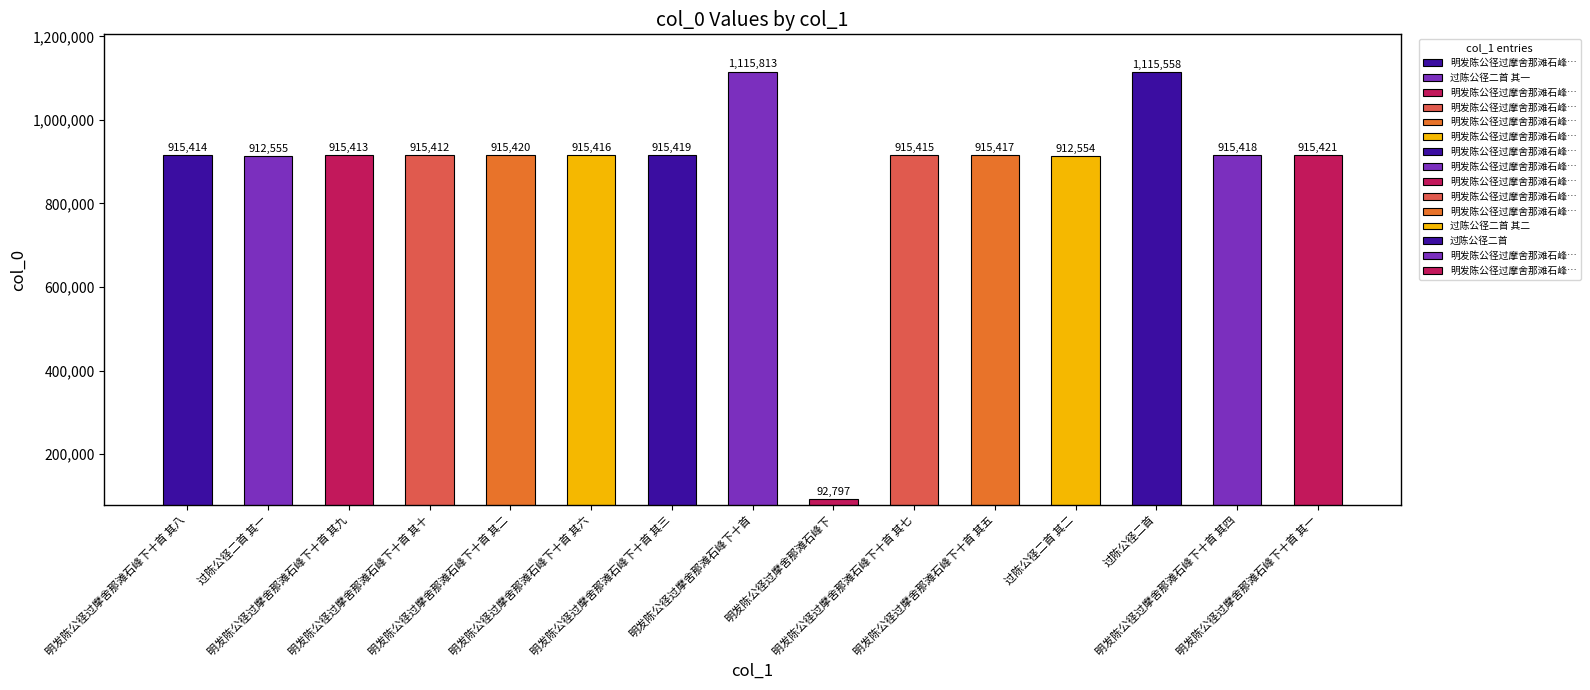

Which category has the lowest value across all series?

明发陈公径过摩舍那滩石峰下